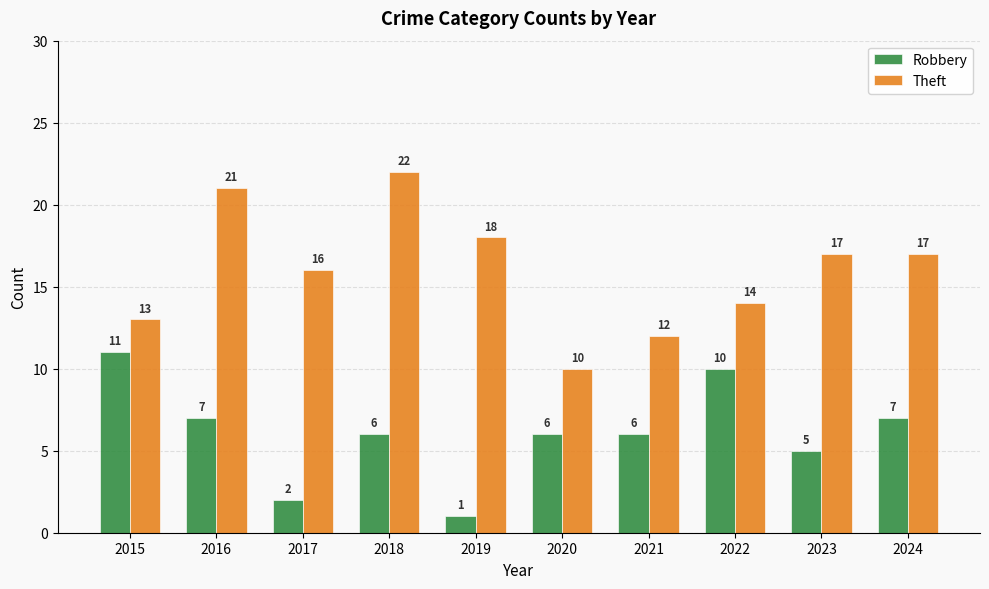

The value of Theft at 2015 is 13. True or false?

True